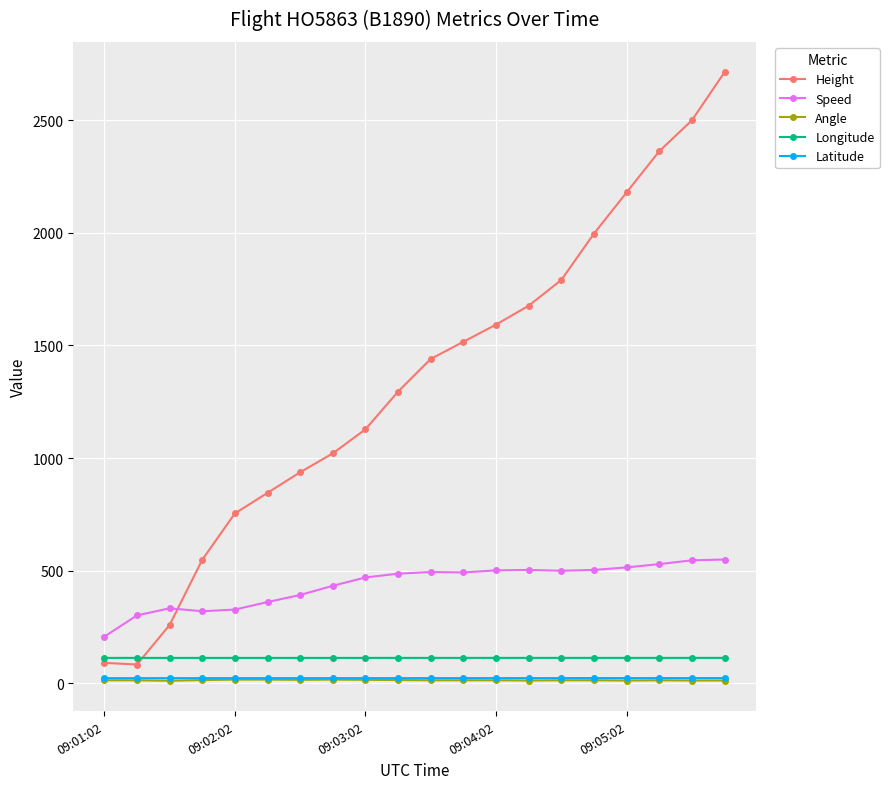

True or false: Angle and Speed intersect in this chart.

False